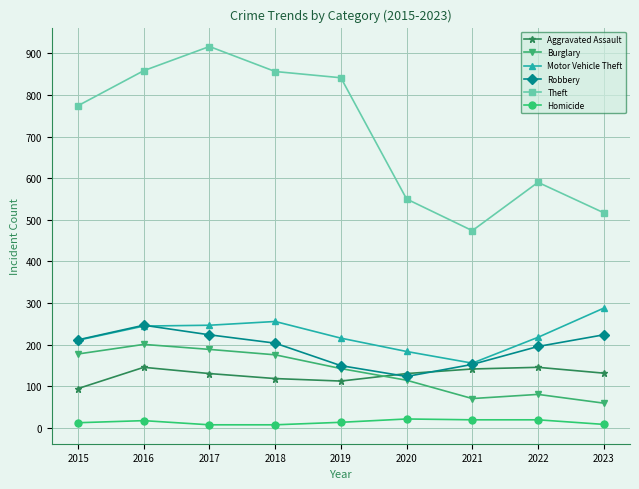

How many lines are shown in the chart?

6